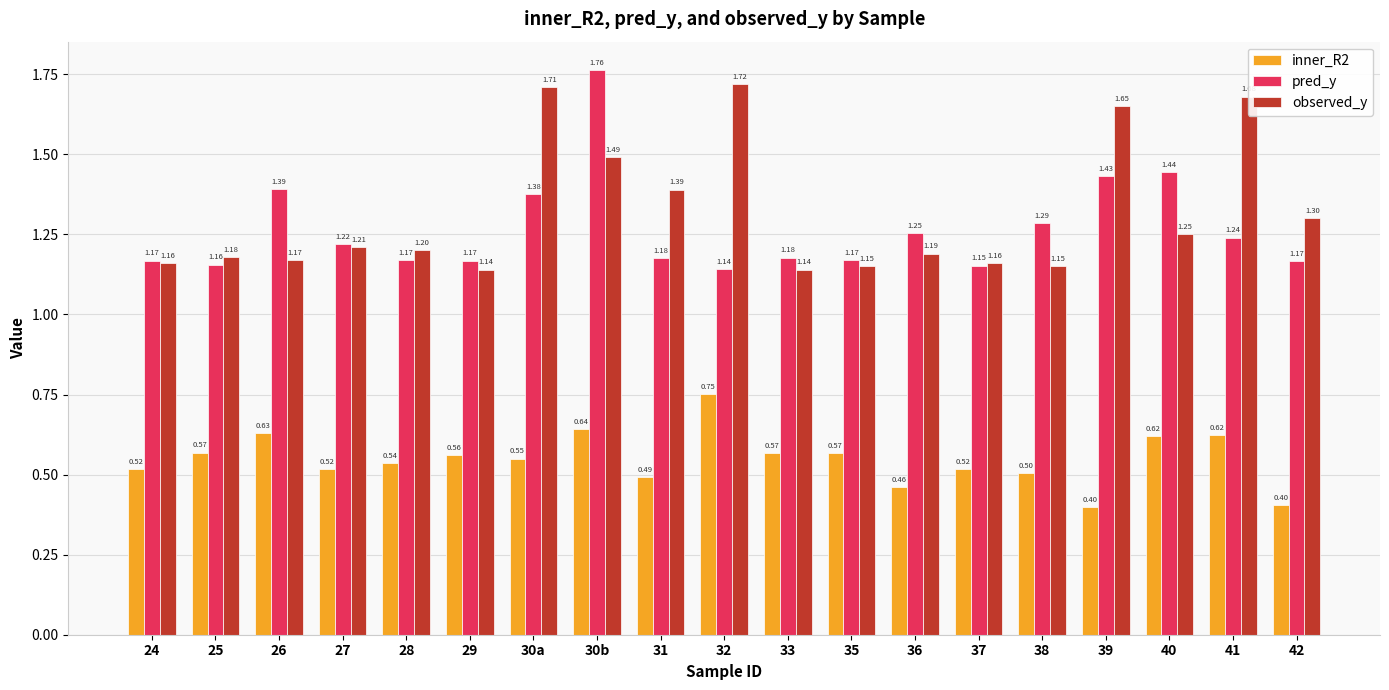

At which category is the sum across all series the highest?

30b